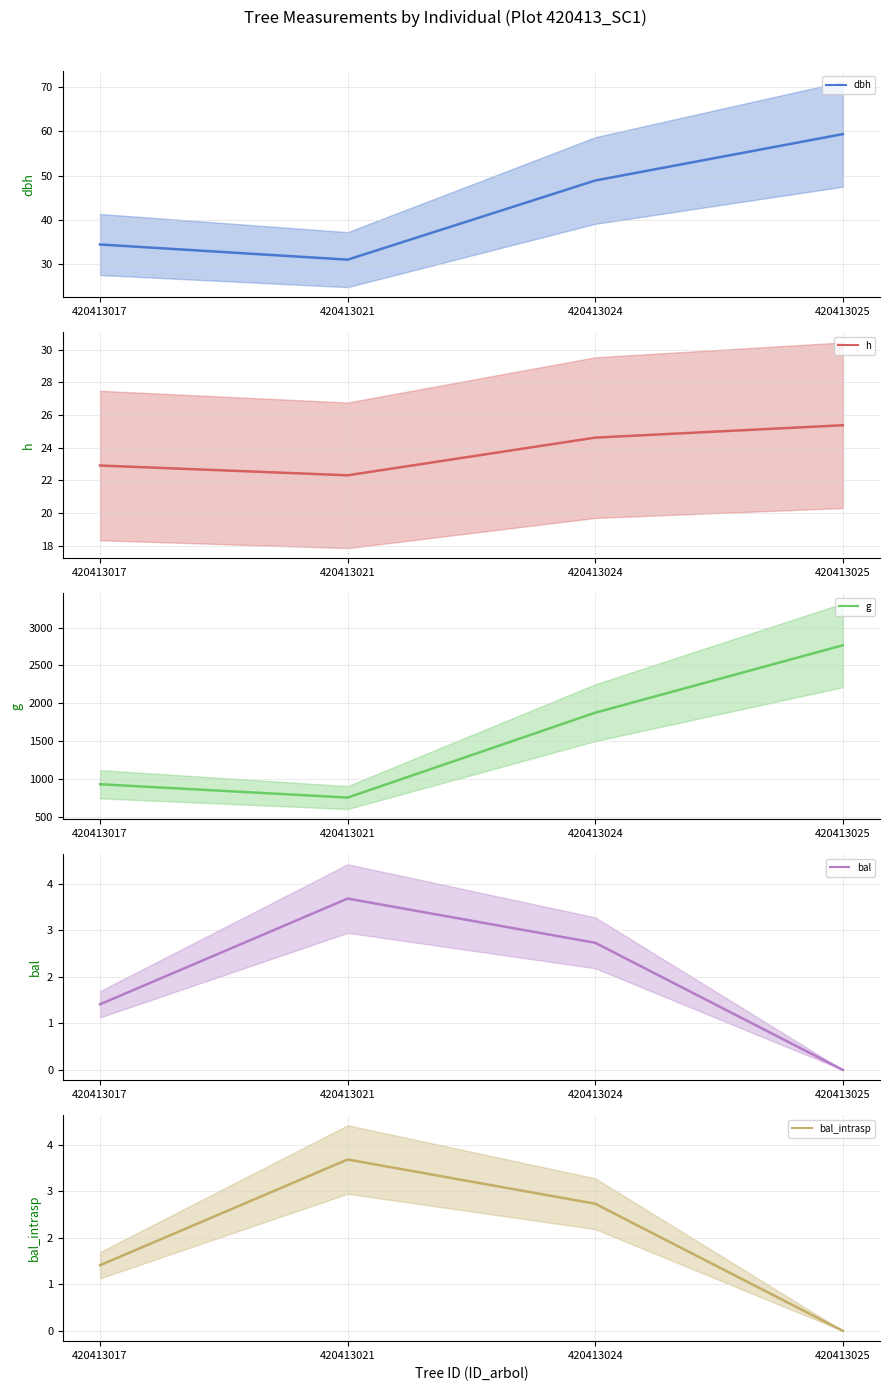

Between 420413024 and 420413025, which series saw the biggest shift?

g (mean)